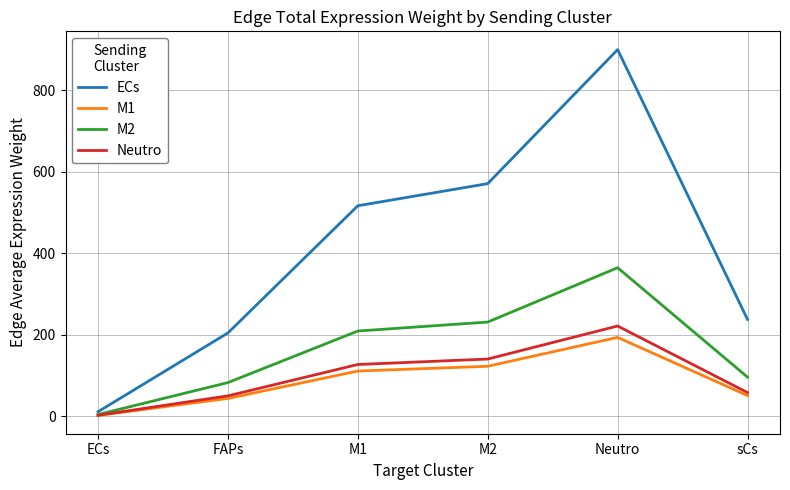

Reading right to left, list all the values displayed in this chart.

ECs: 237.9	899.7	571.0	516.7	204.8	11.5
M1: 51.3	193.9	123.1	111.4	44.1	2.5
M2: 96.4	364.8	231.5	209.5	83.0	4.6
Neutro: 58.6	221.8	140.8	127.4	50.5	2.8